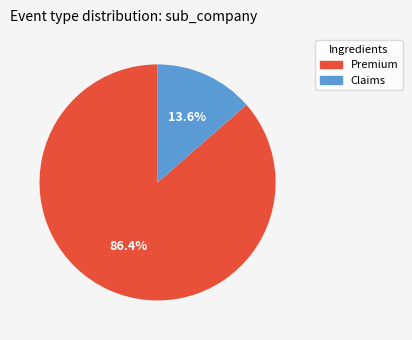

To the nearest percent, what portion does Premium represent?

86%